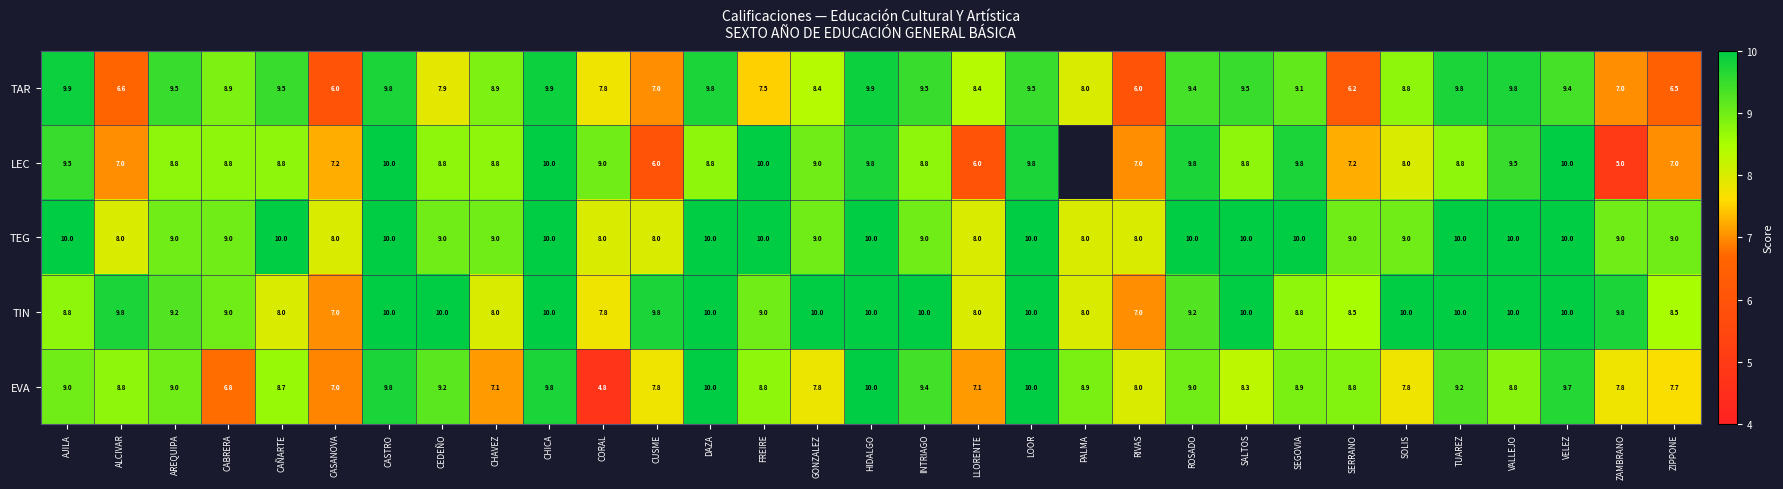

Which label corresponds to the largest value in the chart?

CASTRO